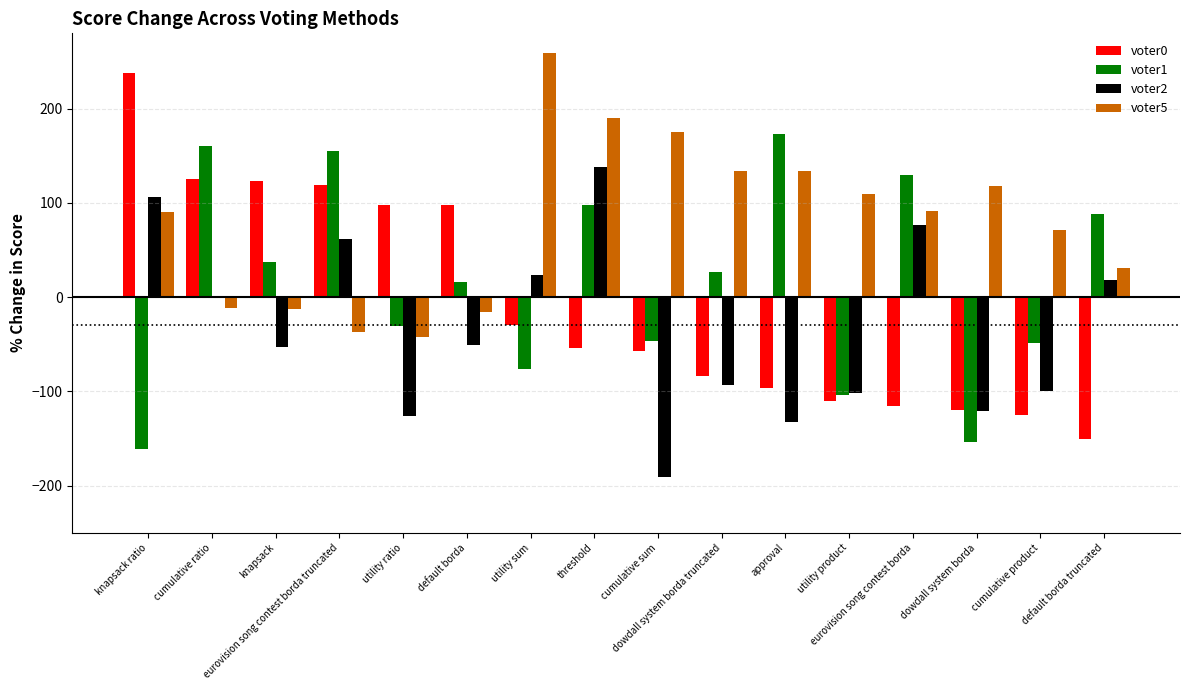

Is it true that voter0 equals -57 at cumulative sum?

True